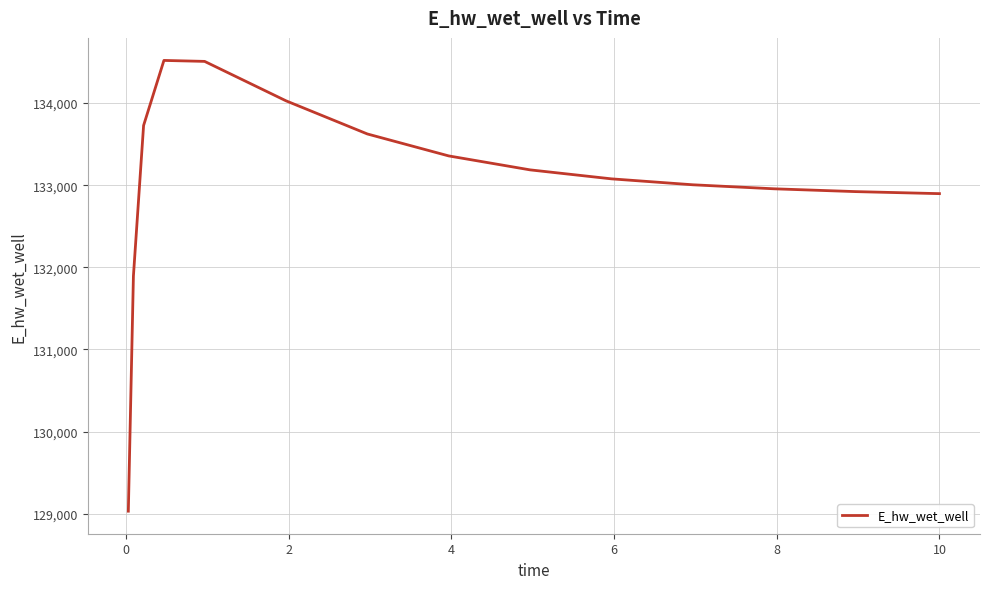

What is the smallest value displayed?

129030.1